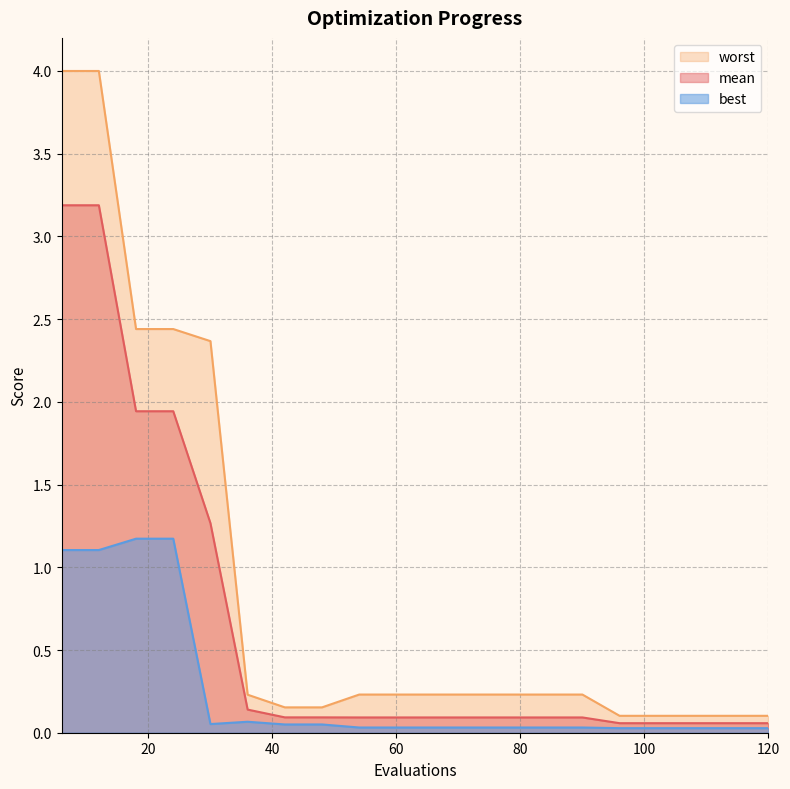

True or false: mean has more than 2 points higher than both neighbors.

False